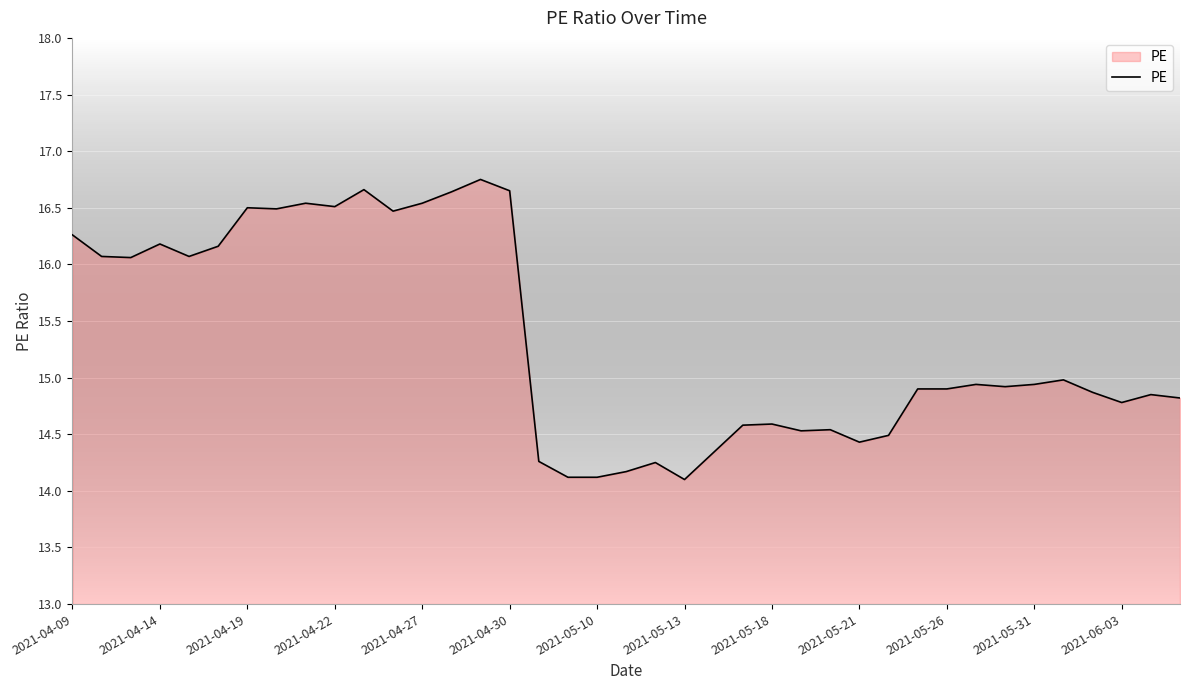

What is the smallest value displayed?

14.1